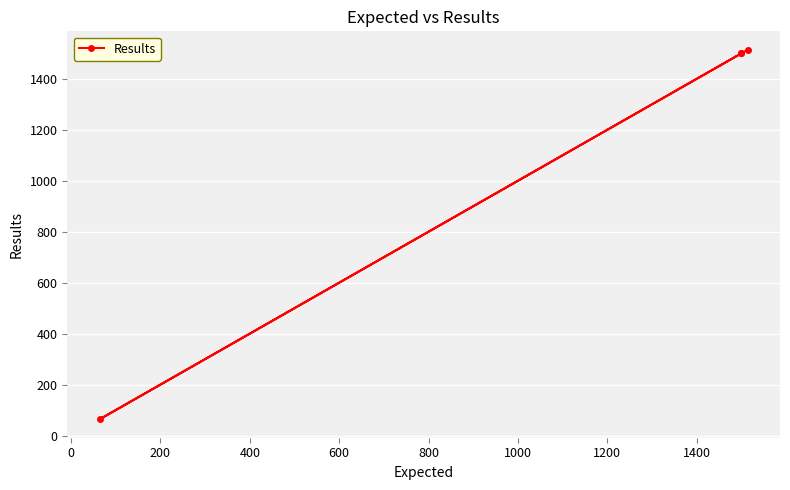

What is the sum of the values at 0 and 200?

1564